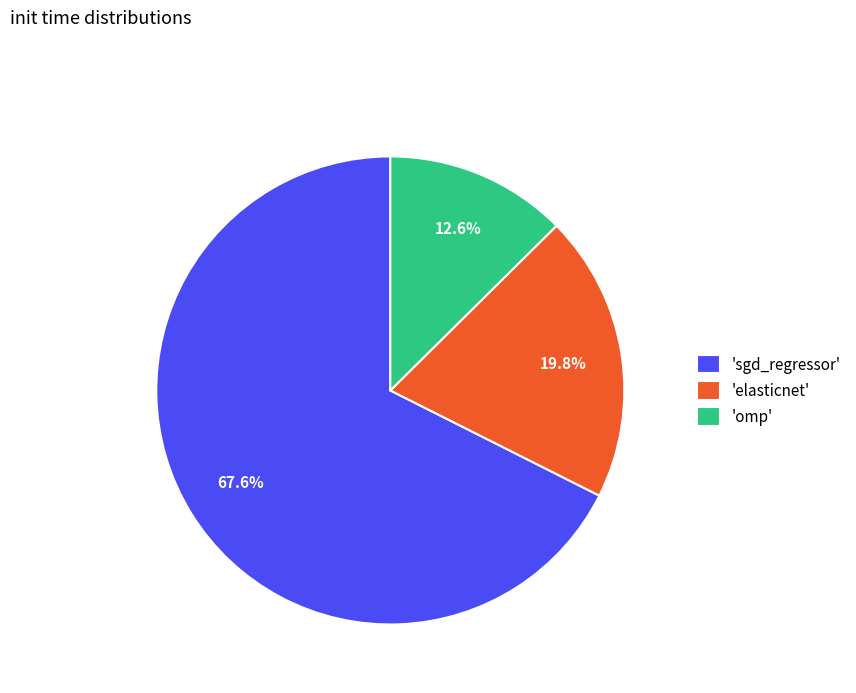

Which category has the biggest portion of the pie?

'sgd_regressor'